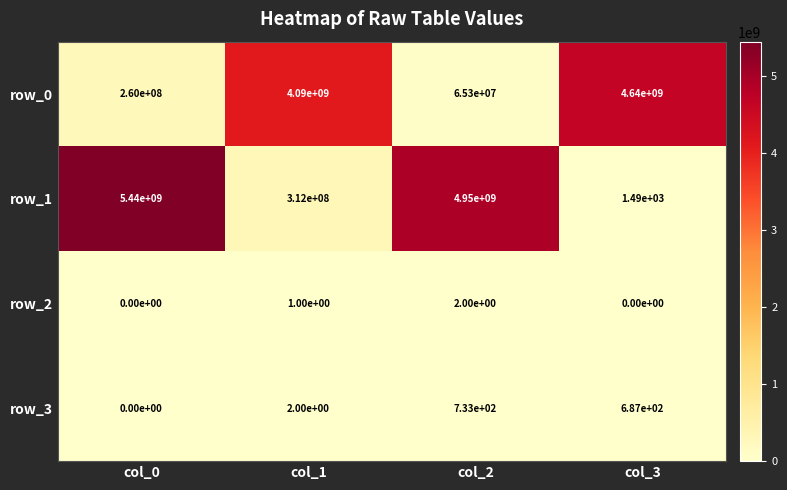

Reading left to right, transcribe all the data shown in this chart.

row_0: col_0=260000000	col_1=4090000000	col_2=65300000	col_3=4640000000
row_1: col_0=5440000000	col_1=312000000	col_2=4950000000	col_3=1490
row_2: col_0=0	col_1=1	col_2=2	col_3=0
row_3: col_0=0	col_1=2	col_2=733	col_3=687